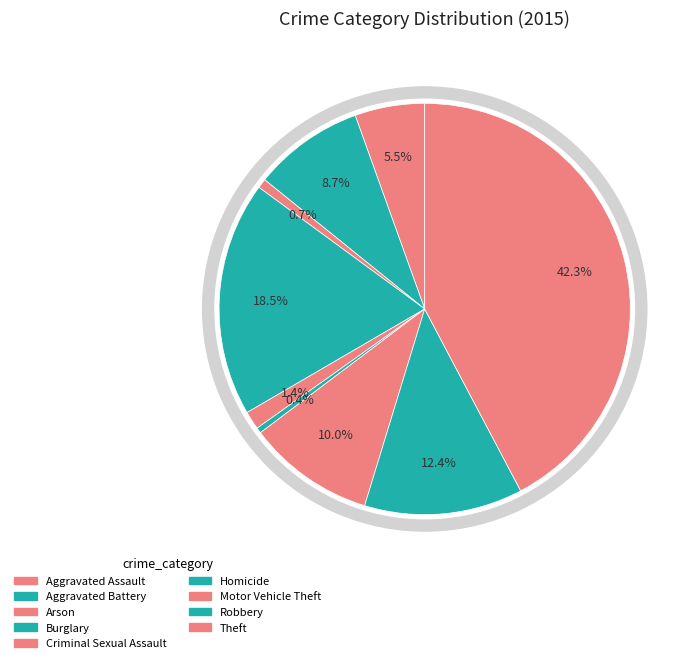

How many slices are in this pie chart?

9